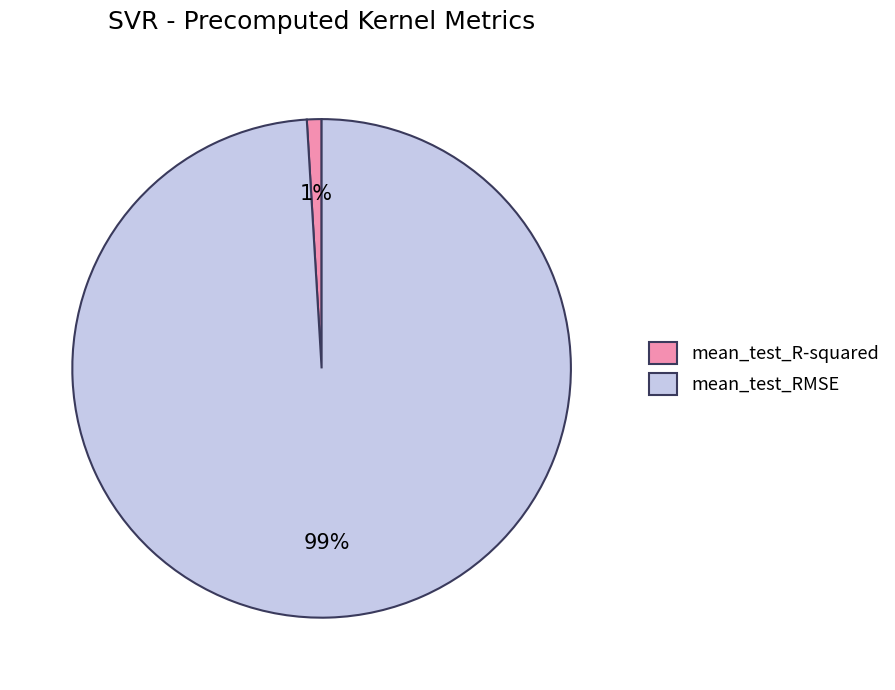

What is the smallest slice in the pie chart?

mean_test_R-squared